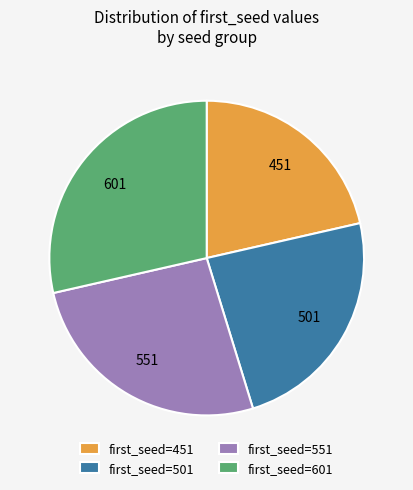

The first_seed=601 slice represents 14% of the pie. True or false?

False